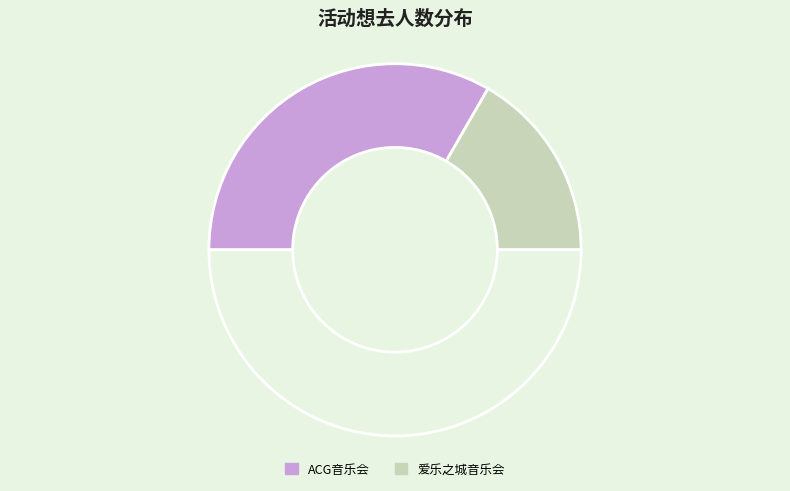

Count the number of slices in the pie.

3